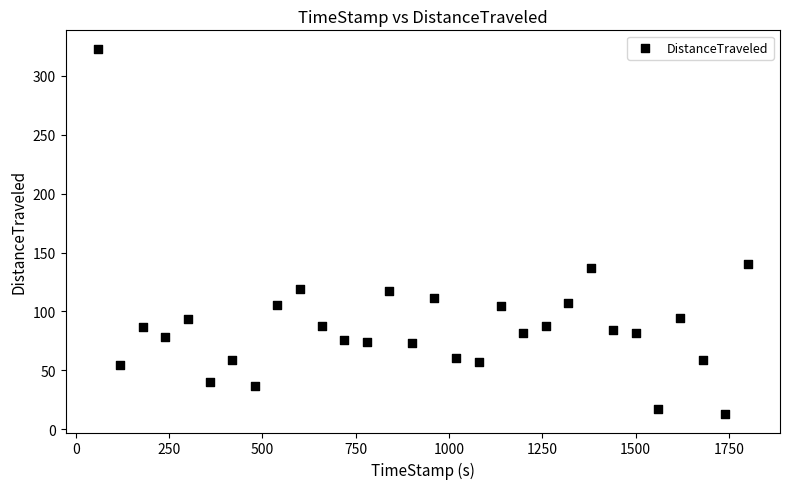

What Y value in the scatter plot is closest to 167?

140.2